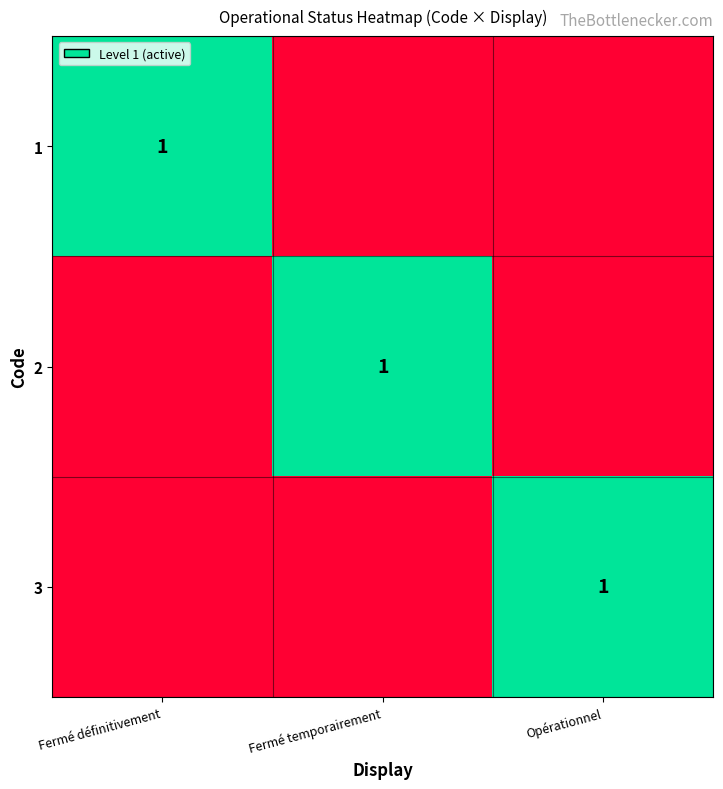

Is it true that 2 equals 1 at Fermé temporairement?

True